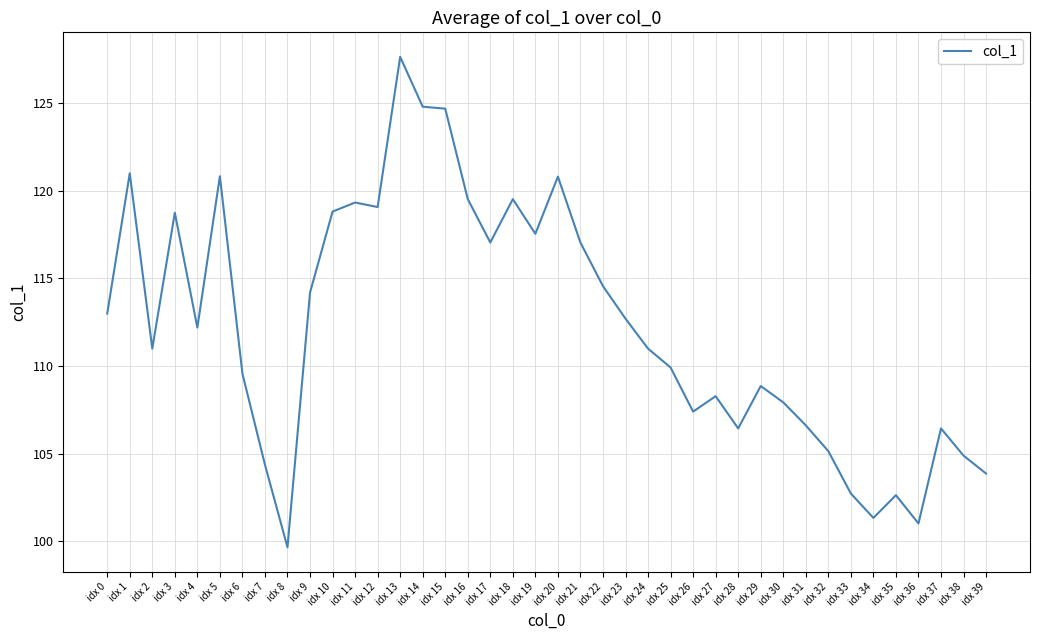

At which category does the chart reach its peak across all series?

idx 13